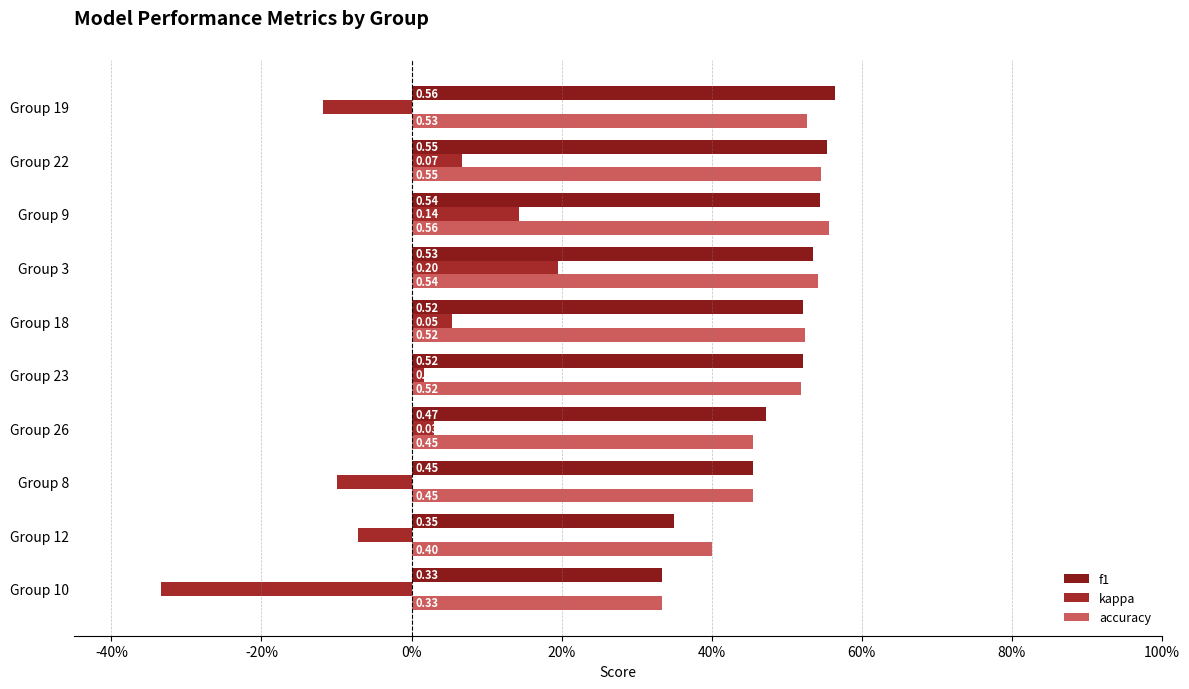

What is the highest value of the f1 series?

0.6